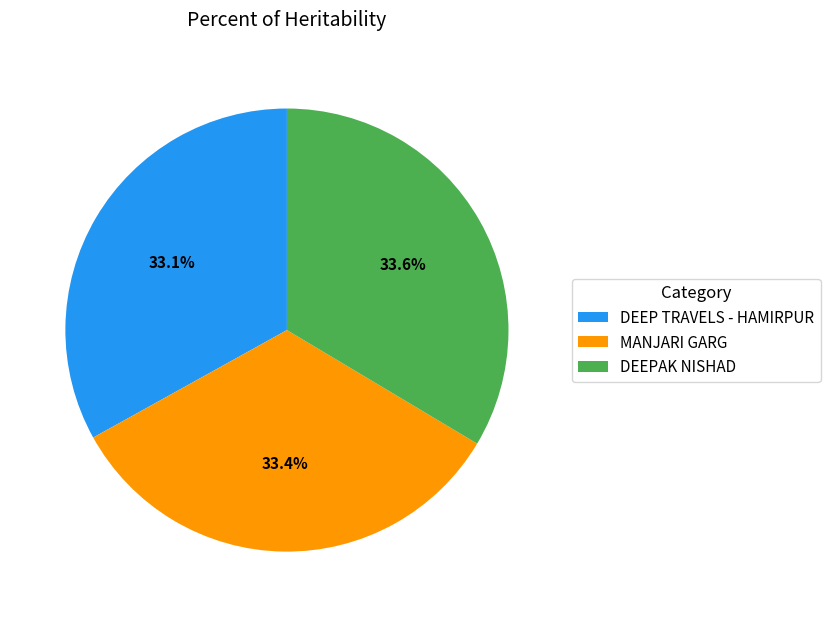

To the nearest percent, what is the combined percentage of DEEPAK NISHAD and DEEP TRAVELS - HAMIRPUR?

67%